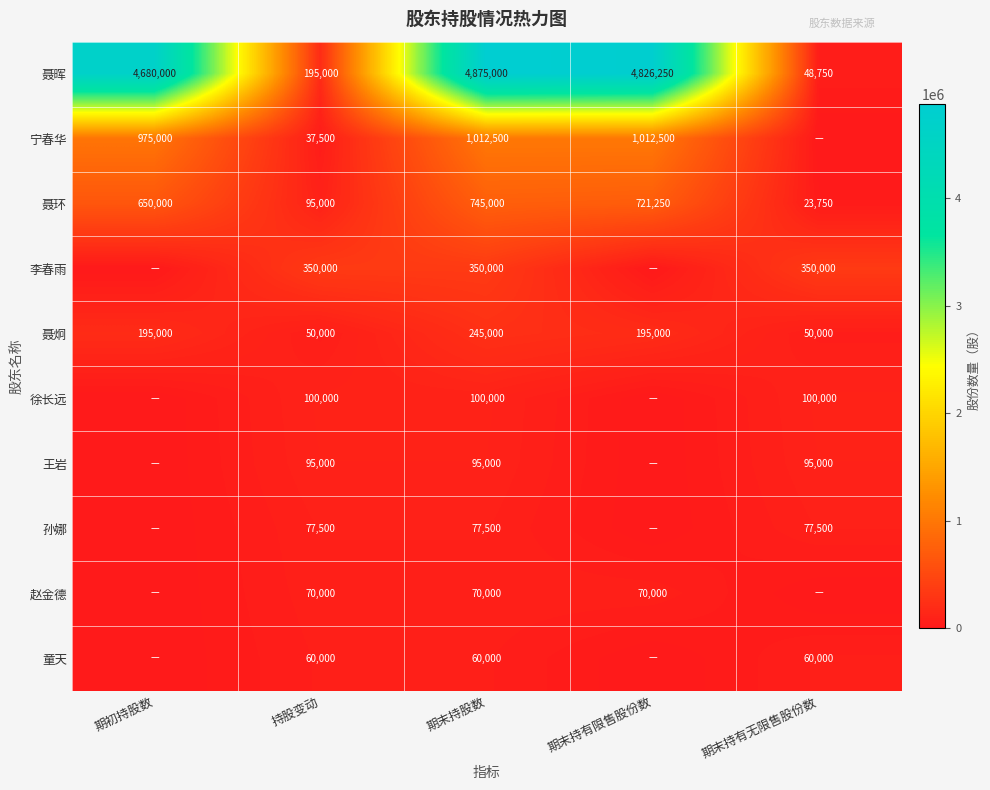

What is the difference between the highest and lowest values at 期末持股数?

4815000